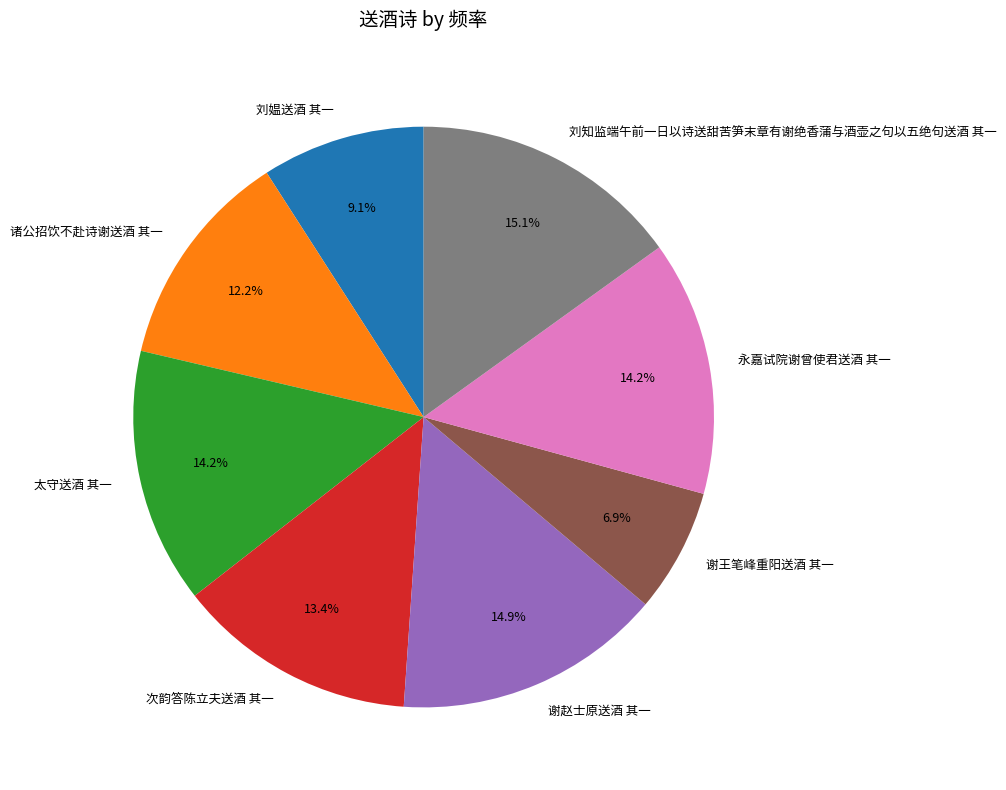

To the nearest percent, what is the average slice percentage?

12%